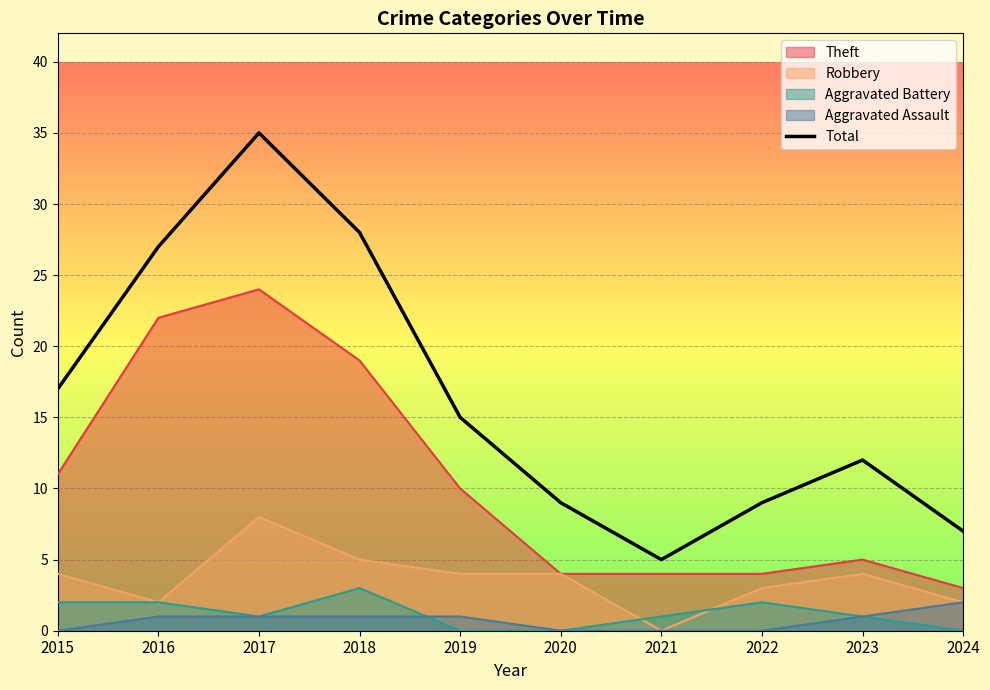

What is the value of the 4th point from the left?

28